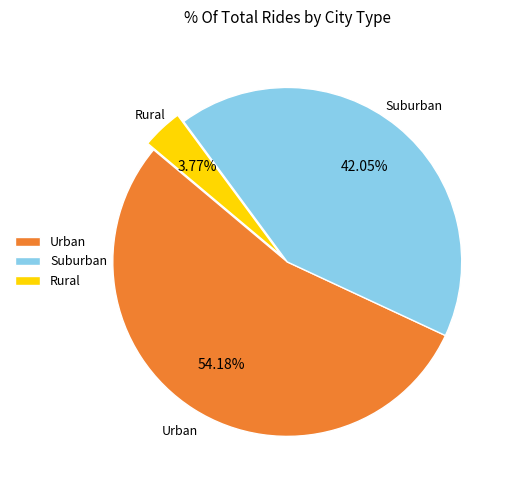

Rank the categories by value from lowest to highest.

Rural, Suburban, Urban